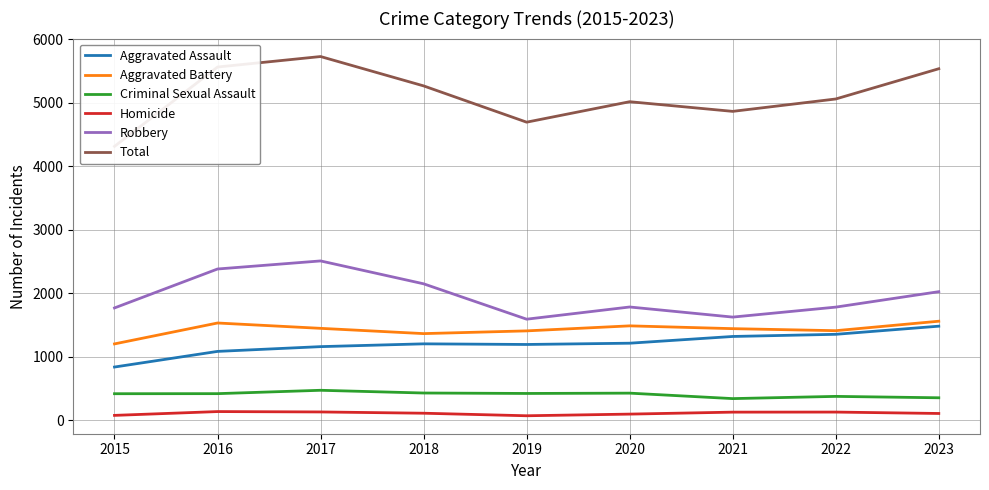

What is the sum of the Robbery values at 2018 and 2021?

3776